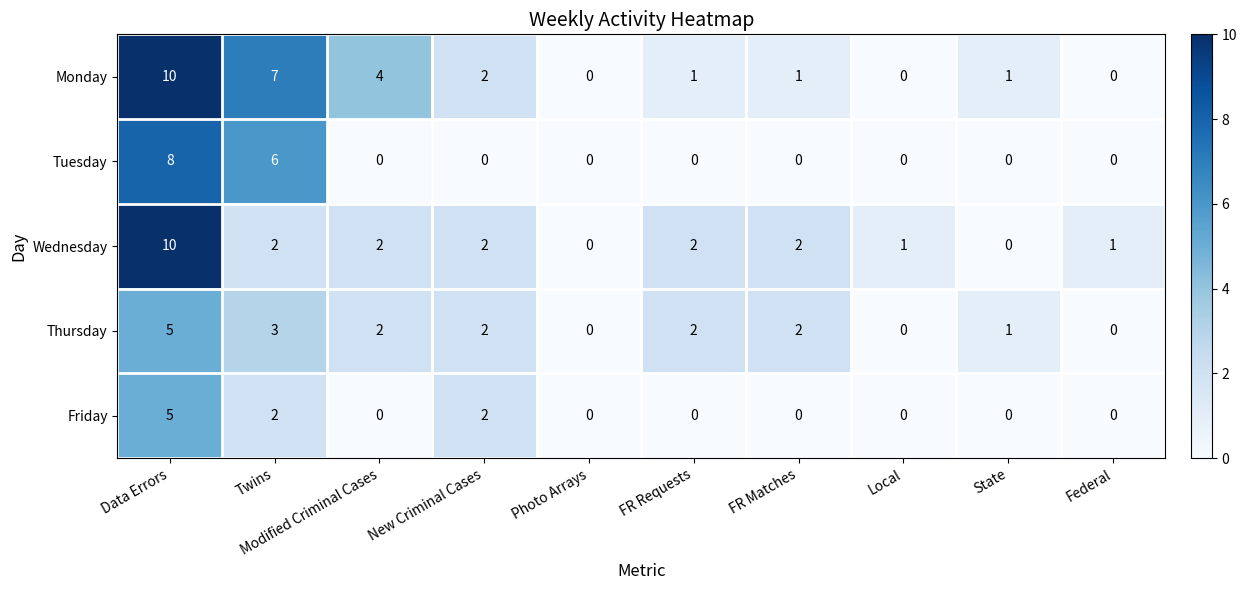

Count the Thursday values in the range 0 to 2.

8